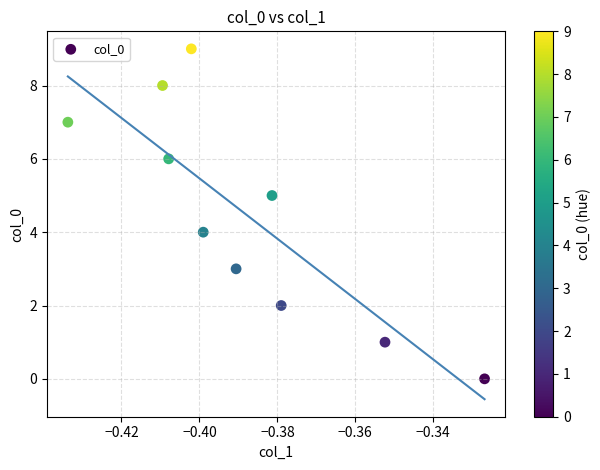

What is the range of Y values (max minus min)?

9